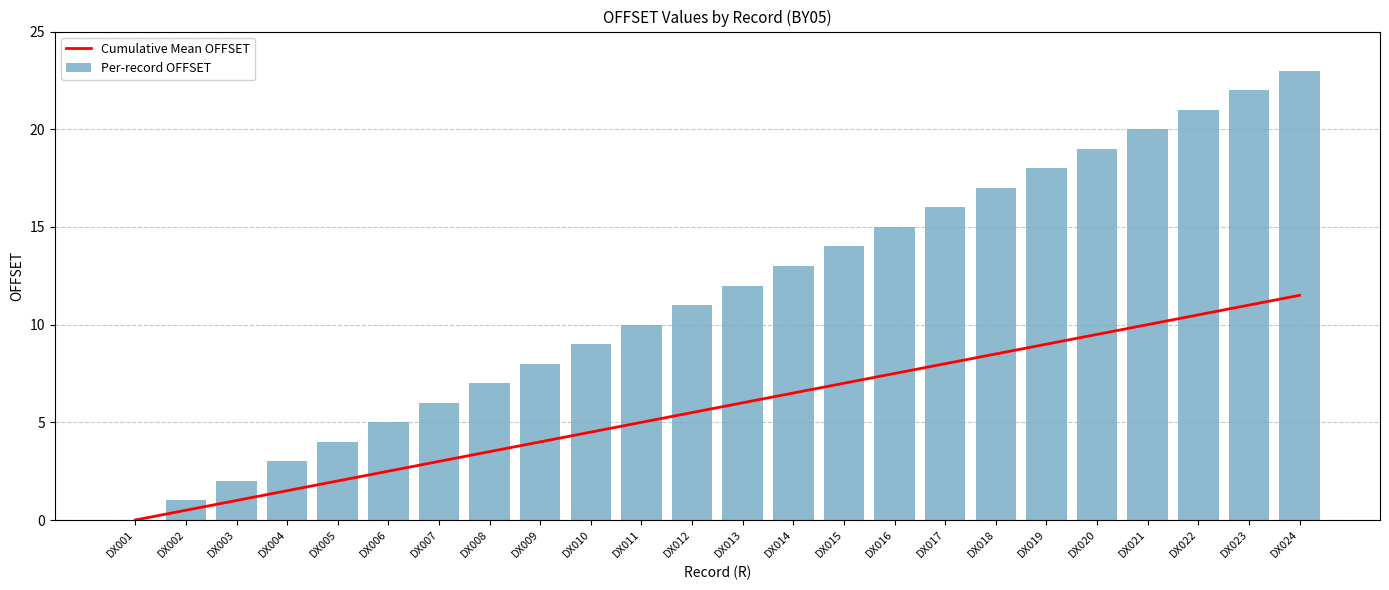

What is the value of the Per-record OFFSET bar at the 24th from the left?

23.0